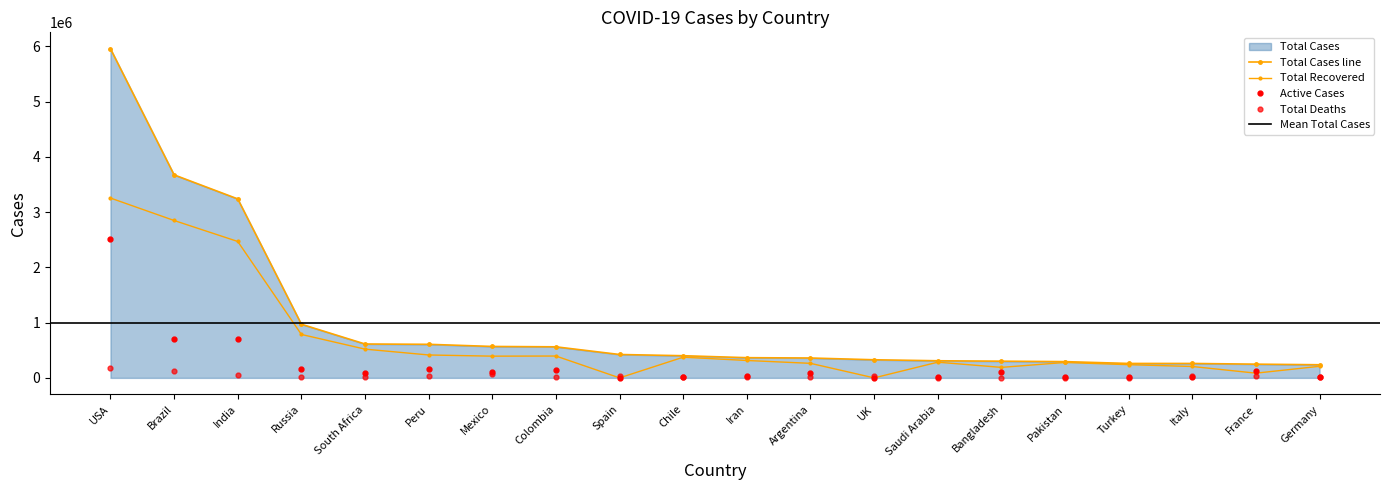

How many interior local valleys does the Active Cases series have?

6